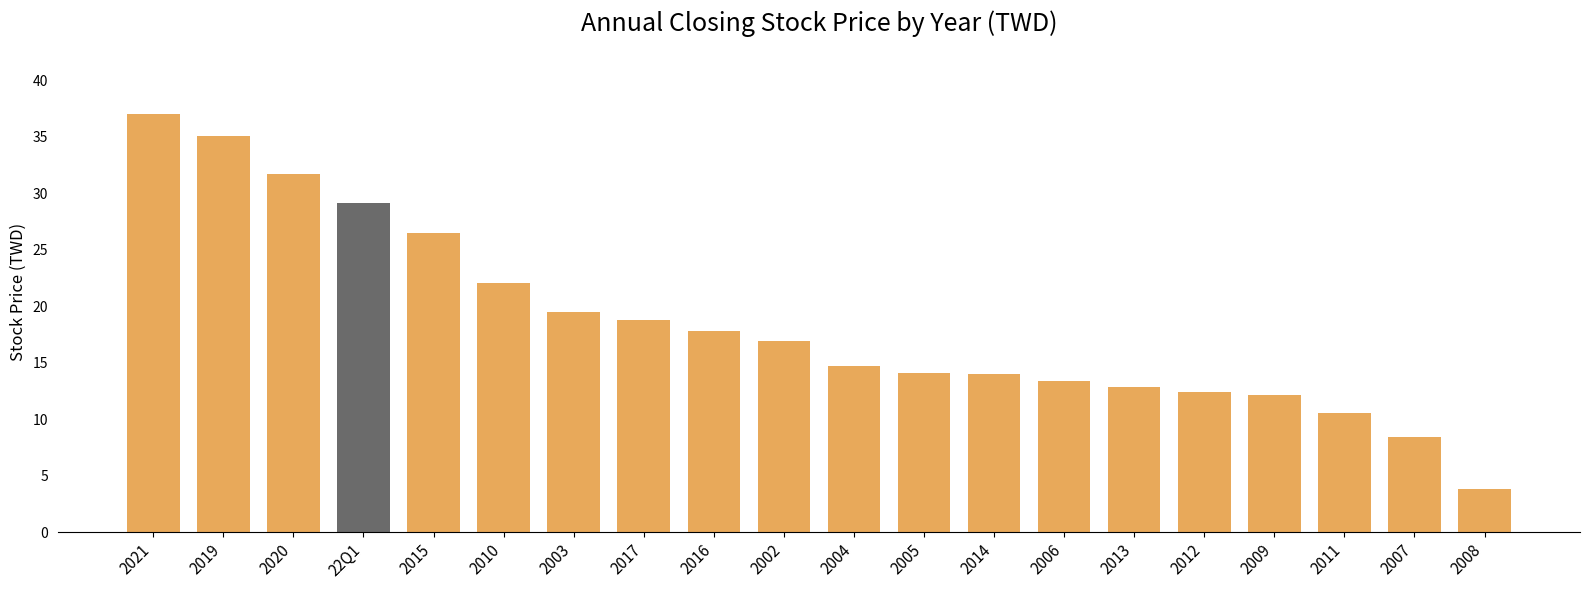

How many series are shown in this chart?

1